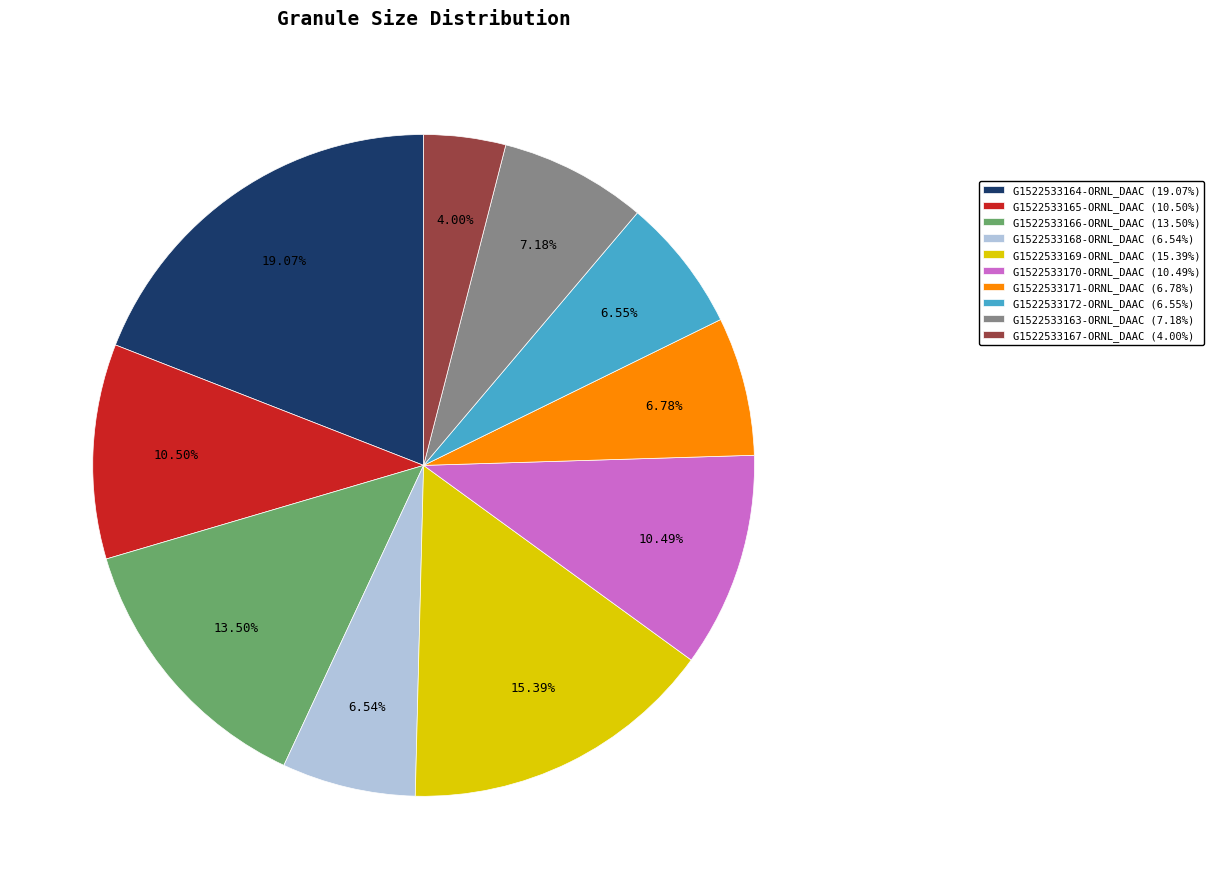

To the nearest percent, what portion does G1522533168-ORNL_DAAC represent?

7%